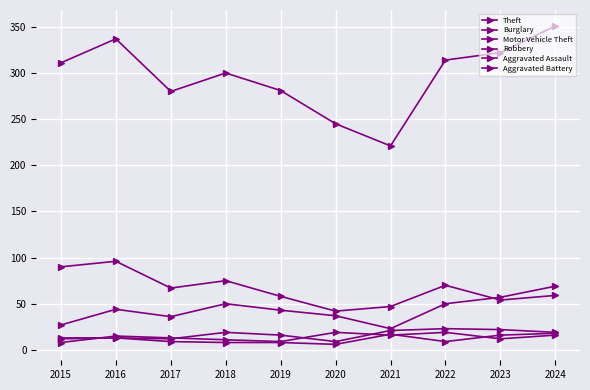

How many lines are shown in the chart?

6